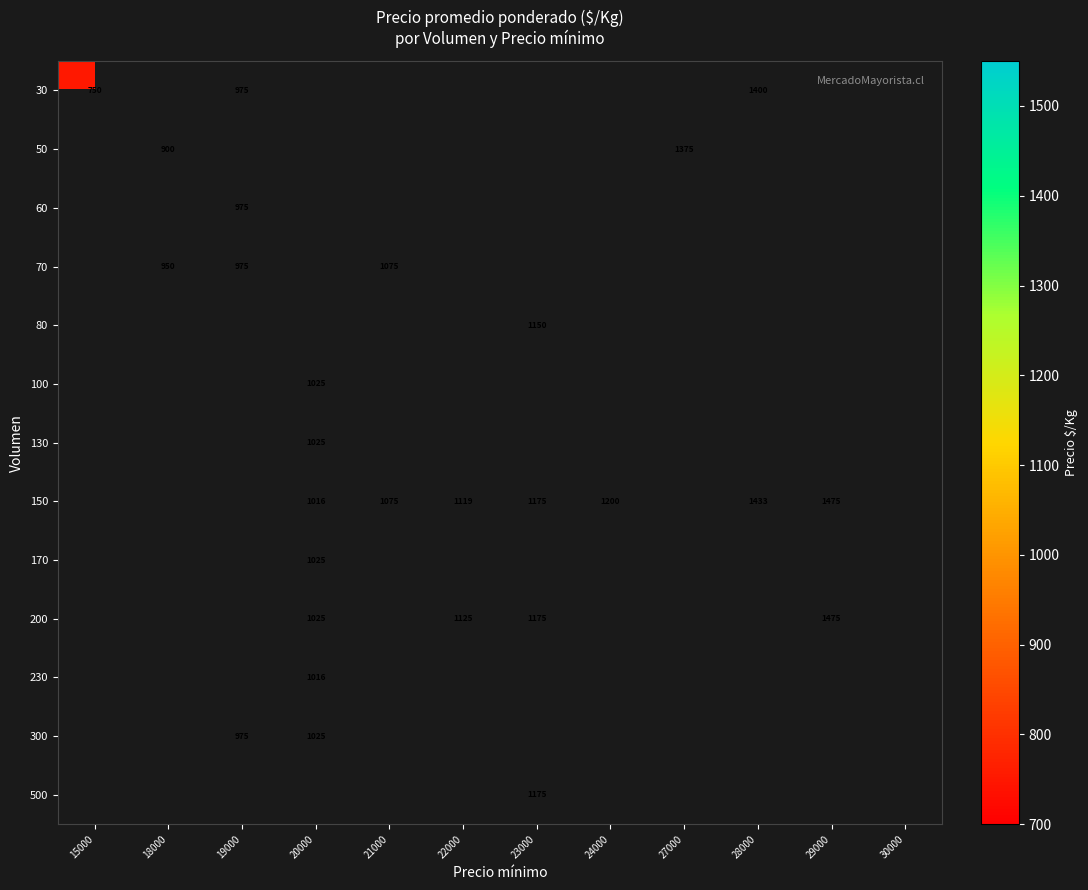

The value of 70 at 18000 is 354. True or false?

False